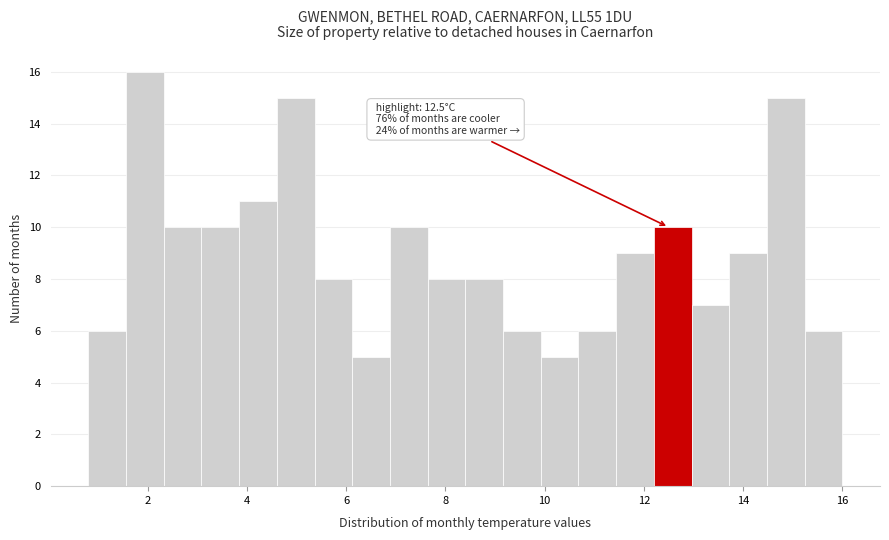

Around what value on the x-axis is the tallest bar? Give the approximate position of its centre, as read against the axis.

2.0